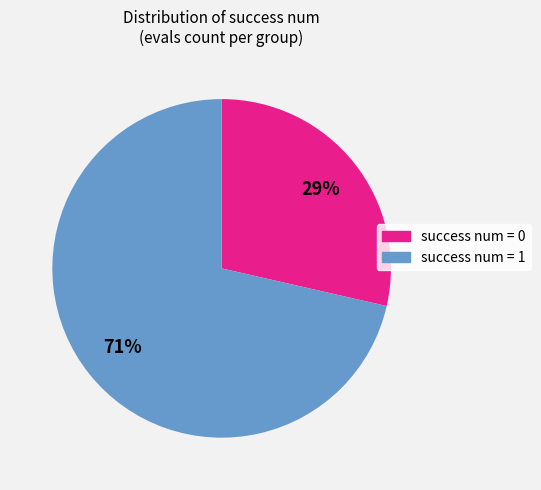

What percentage is the success num = 1 slice, to the nearest percent?

71%